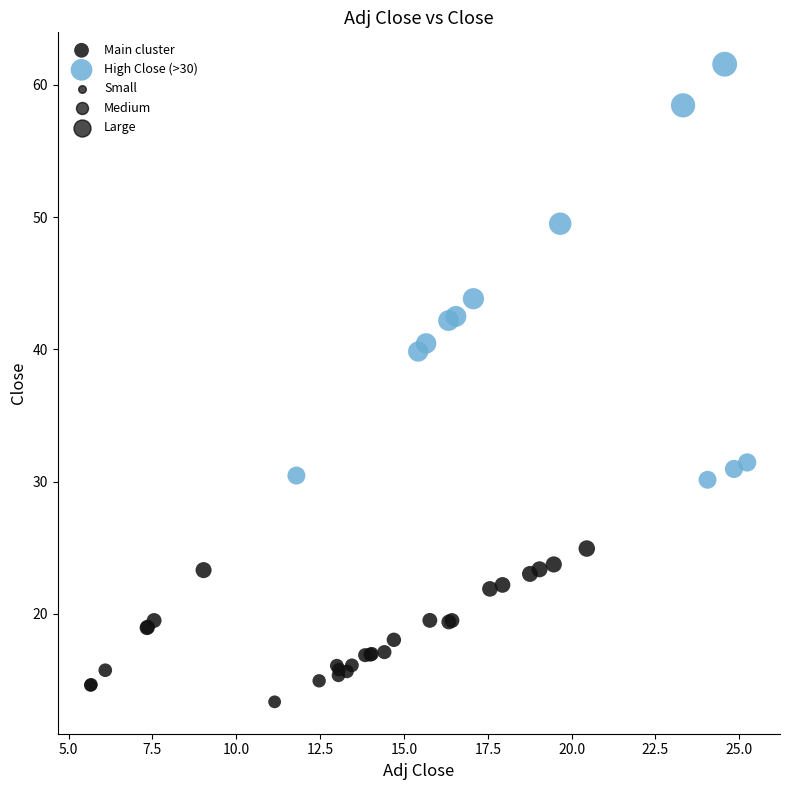

Which series reaches the minimum Y coordinate?

Main cluster